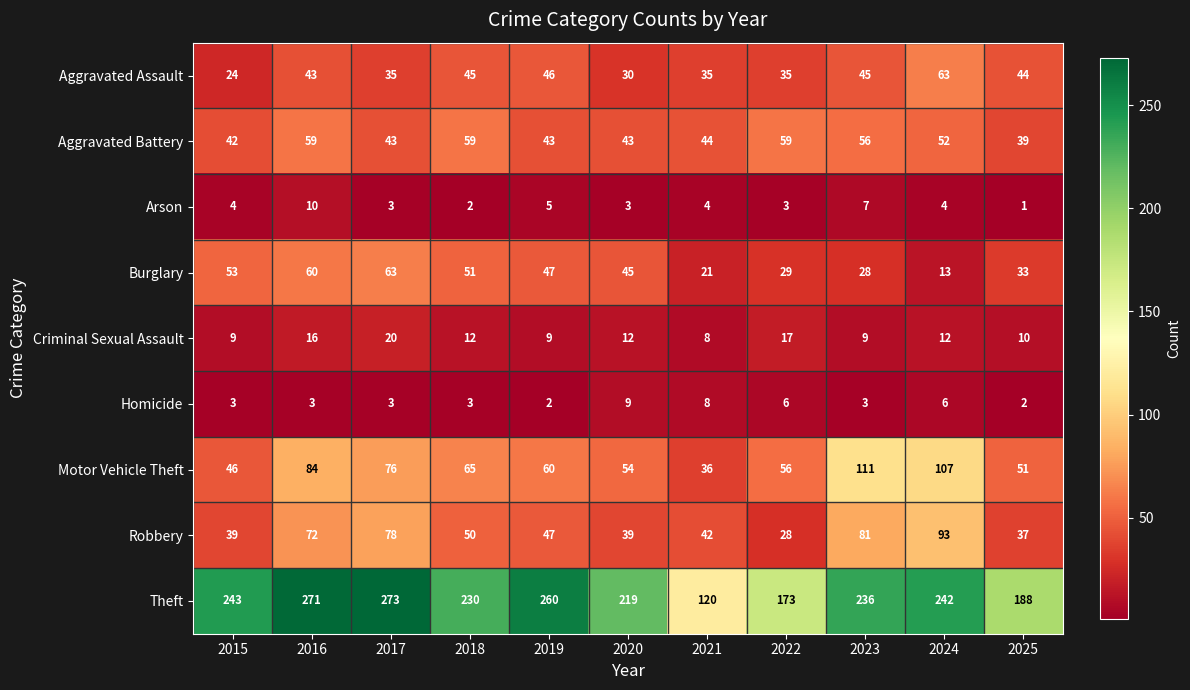

What is the difference between the highest and lowest values at 2020?

216